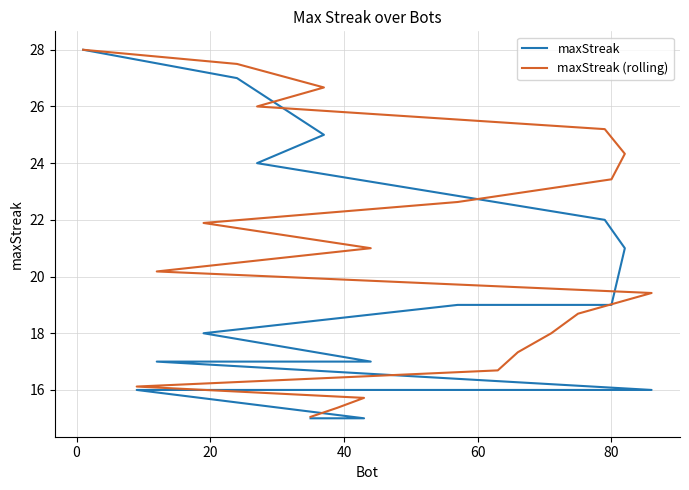

True or false: maxStreak (rolling) and maxStreak cross at least once.

False